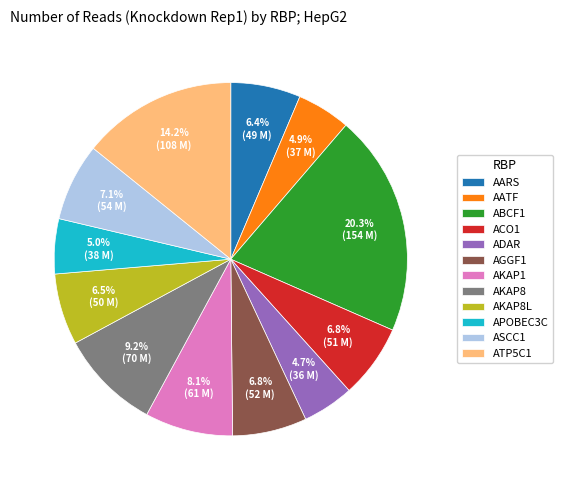

Combined, what portion of the pie is AKAP1 and AKAP8L?

14.6%